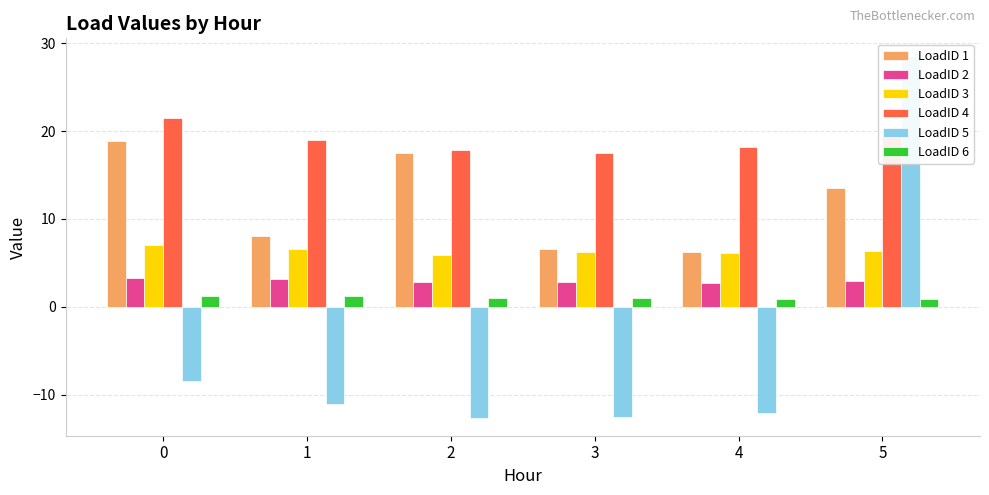

True or false: LoadID 3 has a value of 6.1 at 4.

True